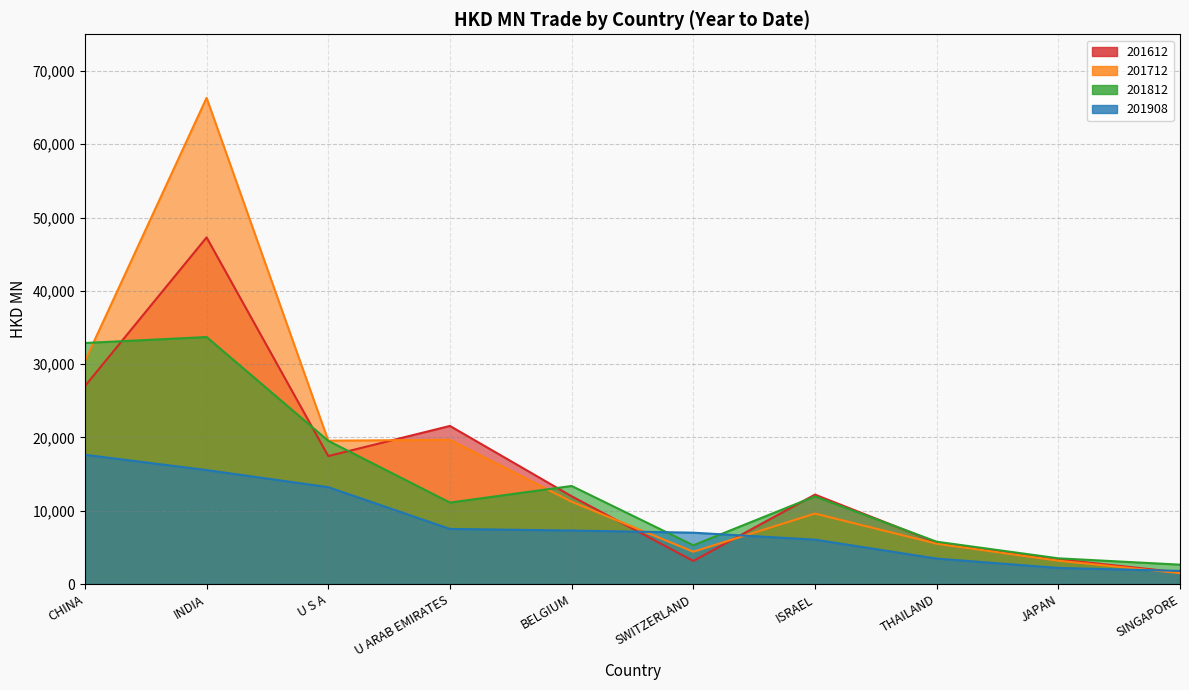

How many data points in 201612 are less than 12199?

5